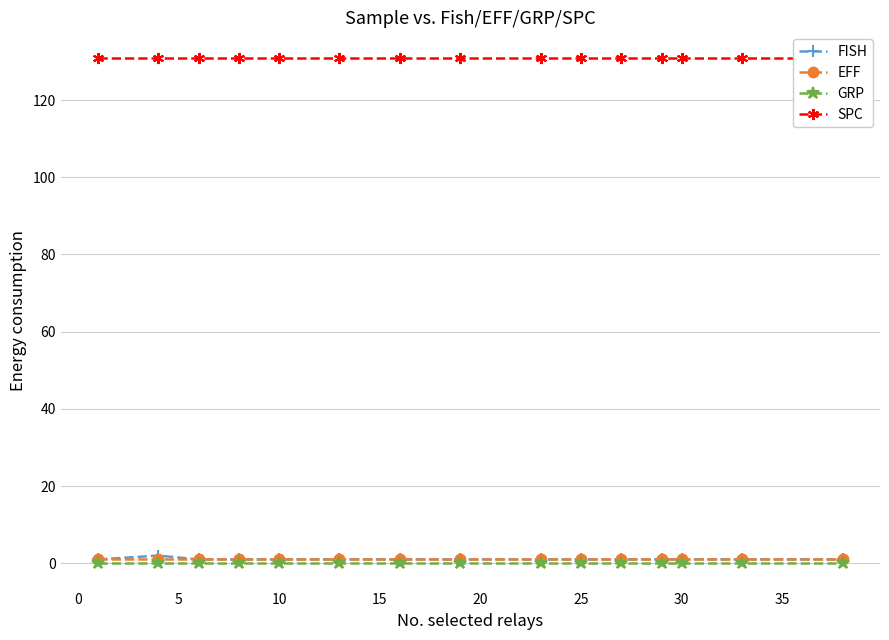

How many data points in FISH are above 1?

1